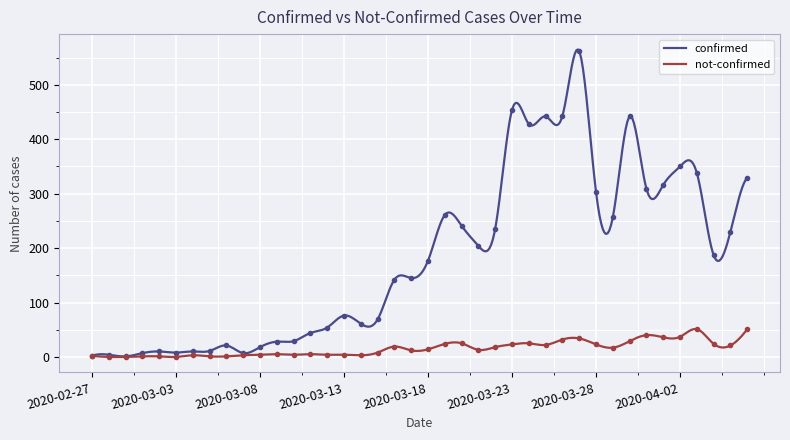

What is the label of the 29th point from the left?

2020-03-26